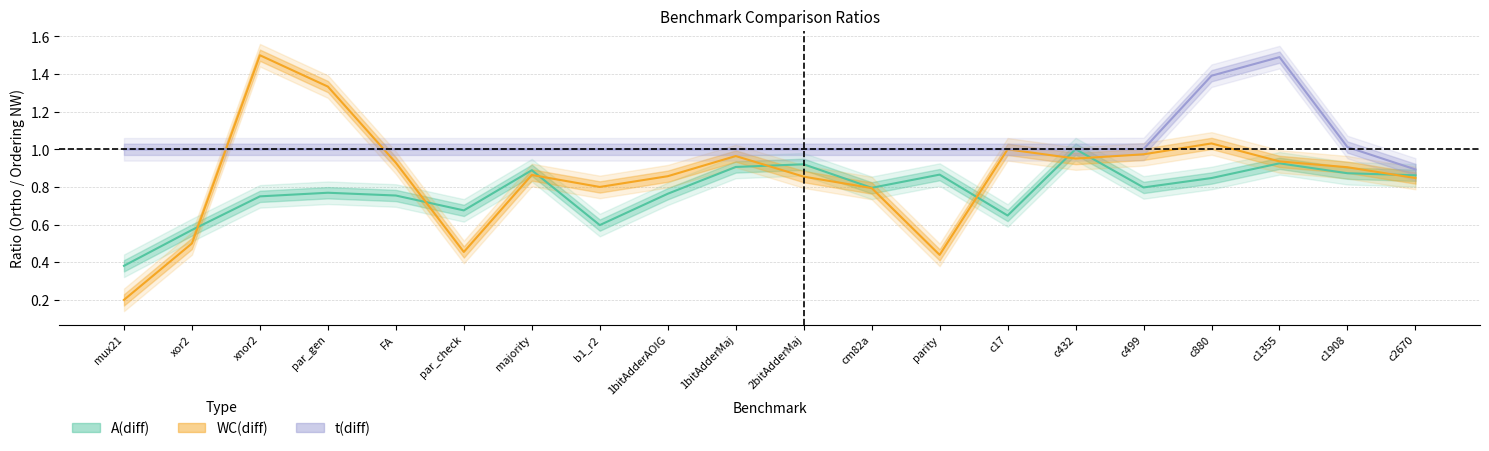

Where is the first local maximum for t_diff?

c1355